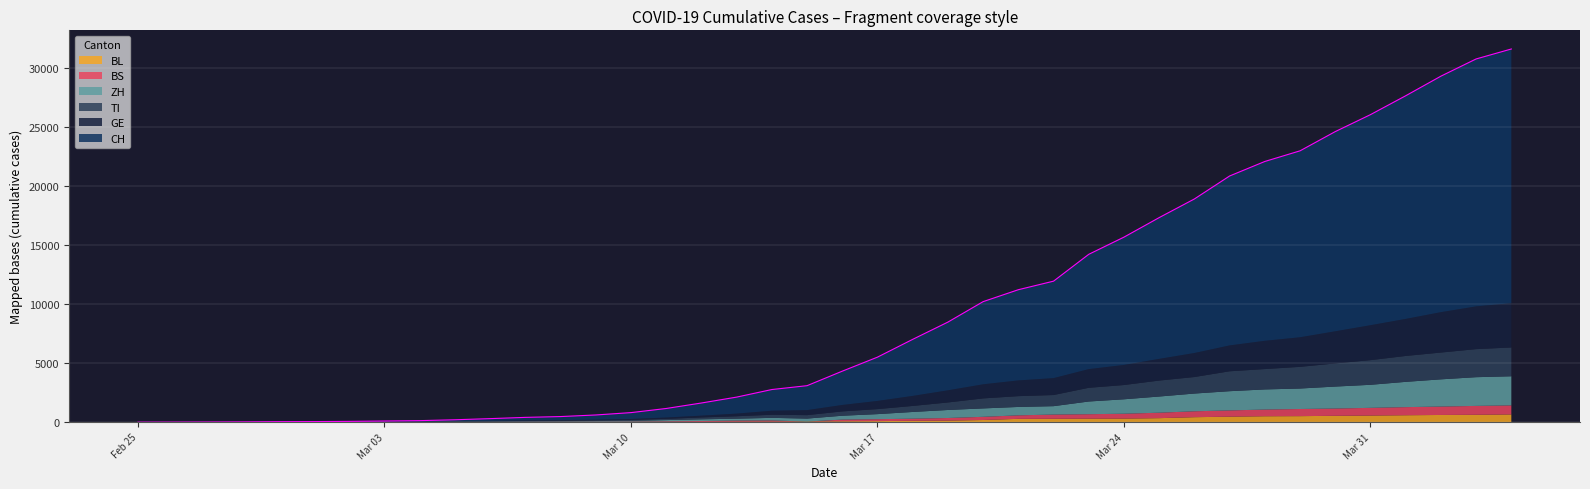

Is it true that BL equals 561 at 2020-03-31?

True